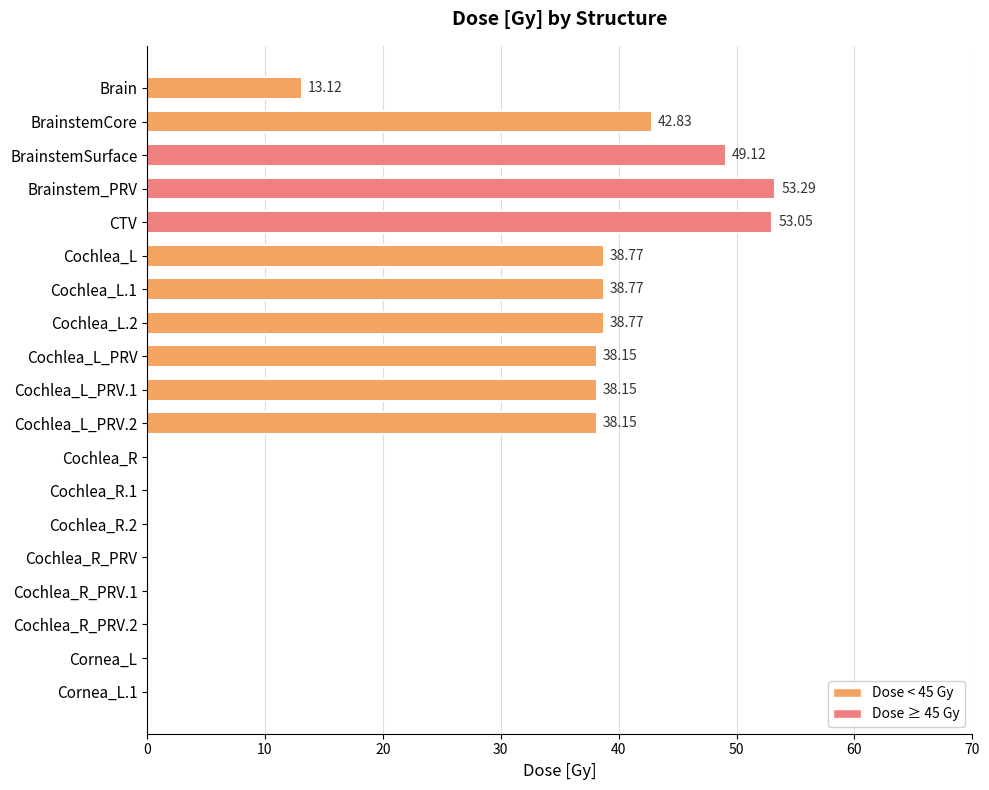

What is the sum of all values?

442.2